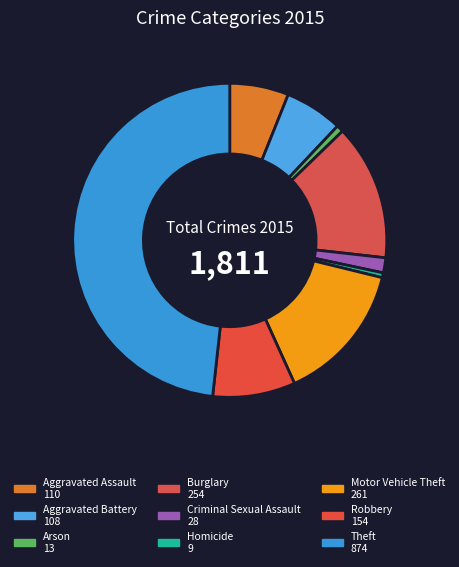

Which slice is the smallest?

Homicide